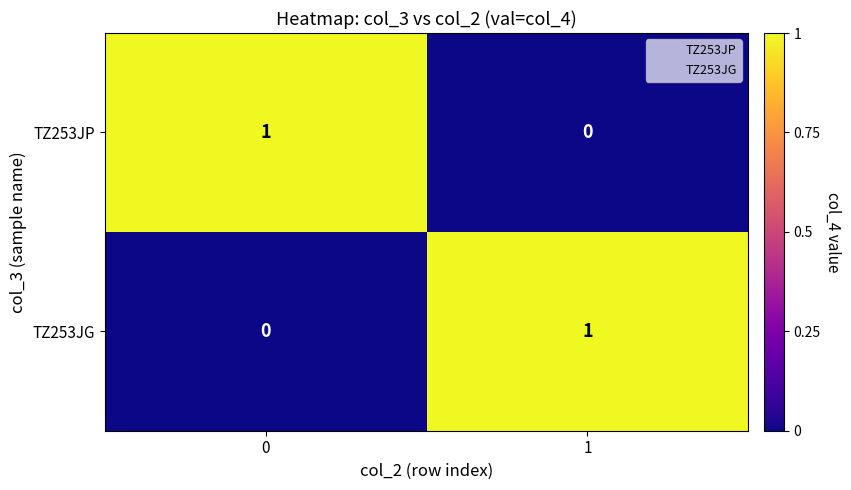

Is it true that TZ253JP equals 1 at 0?

True